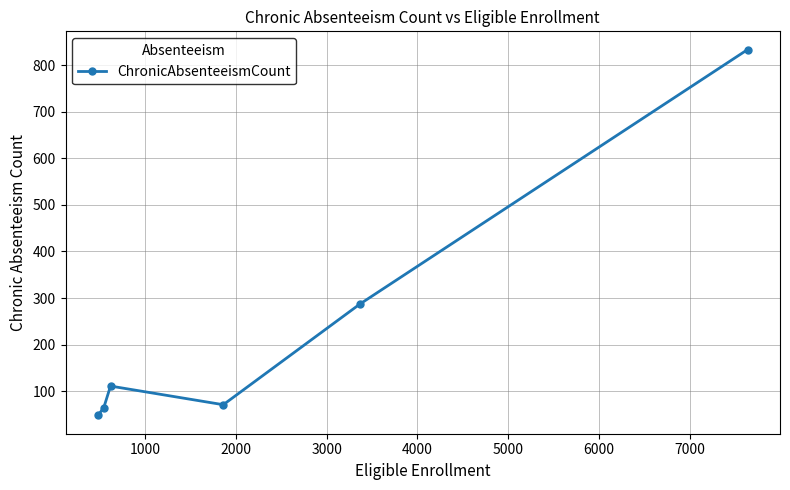

What is the maximum value shown in the chart?

833